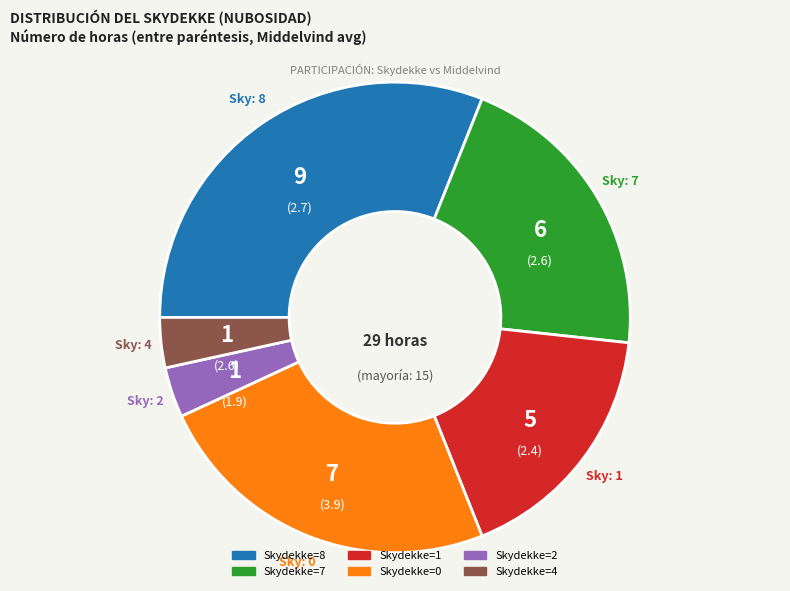

Does any single category account for the majority?

No